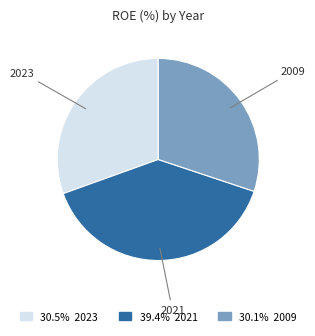

Do 39.4% 2021 and 30.5% 2023 together represent more than half of the pie?

Yes